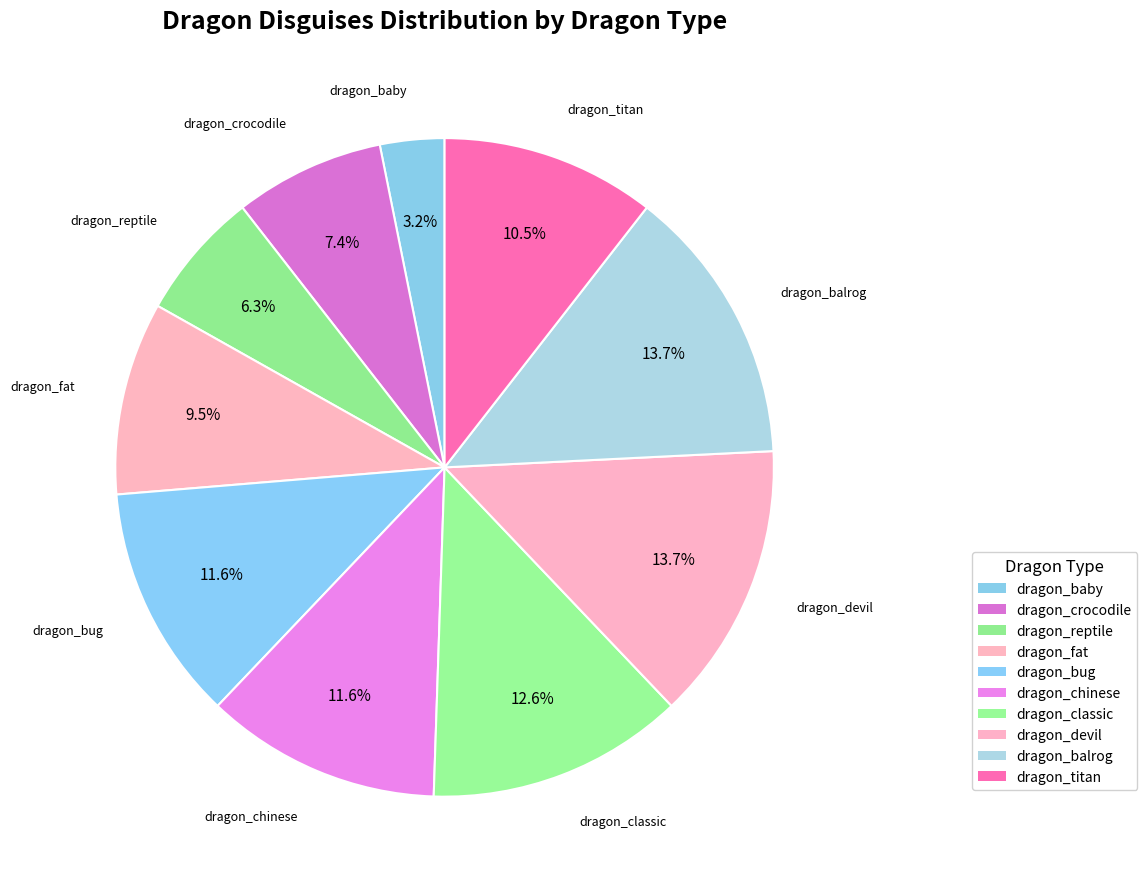

How many segments does this pie chart have?

10